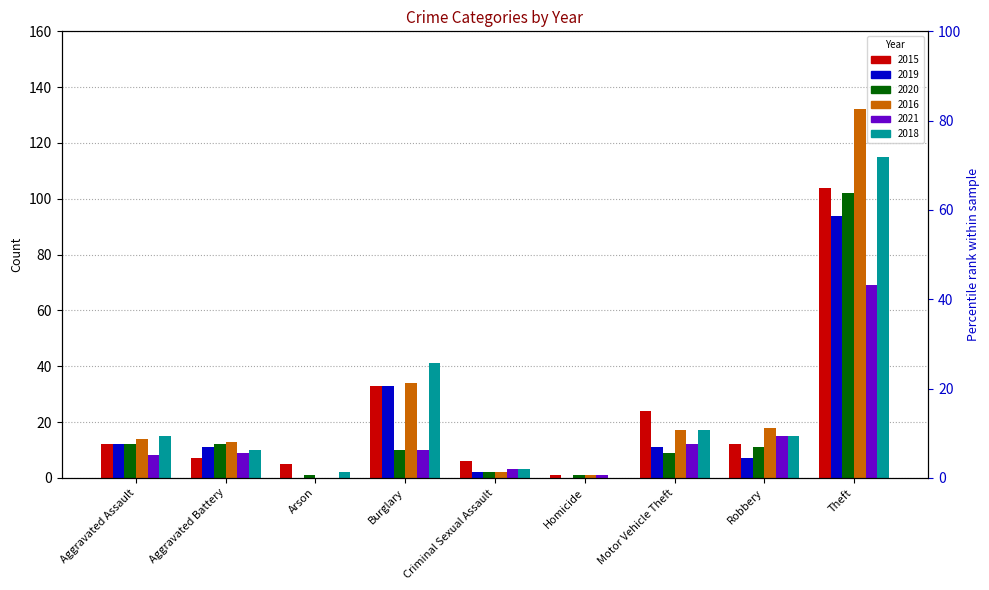

Which series has the largest total across all categories?

2016